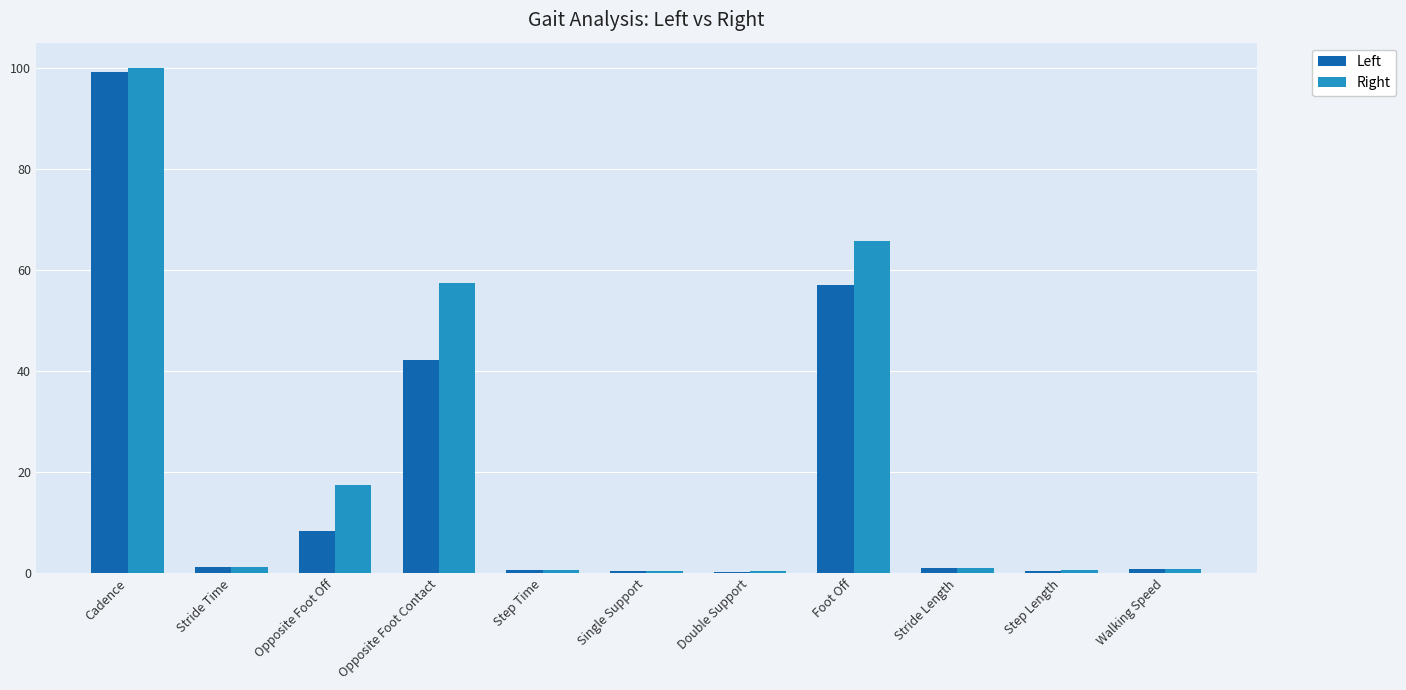

What is the sum of all Left values?

211.4